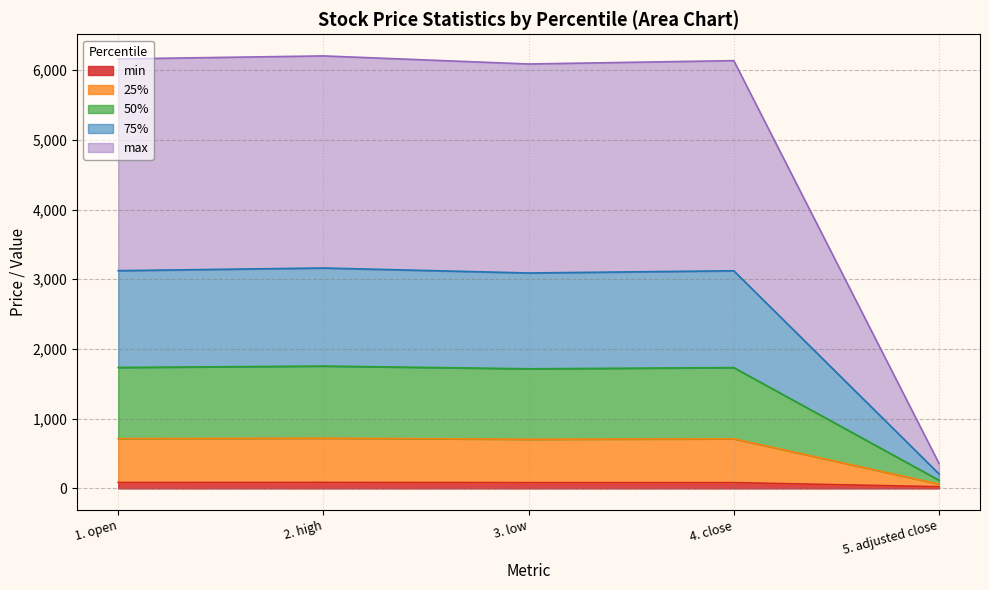

True or false: 25% has more than 1 points higher than both neighbors.

True